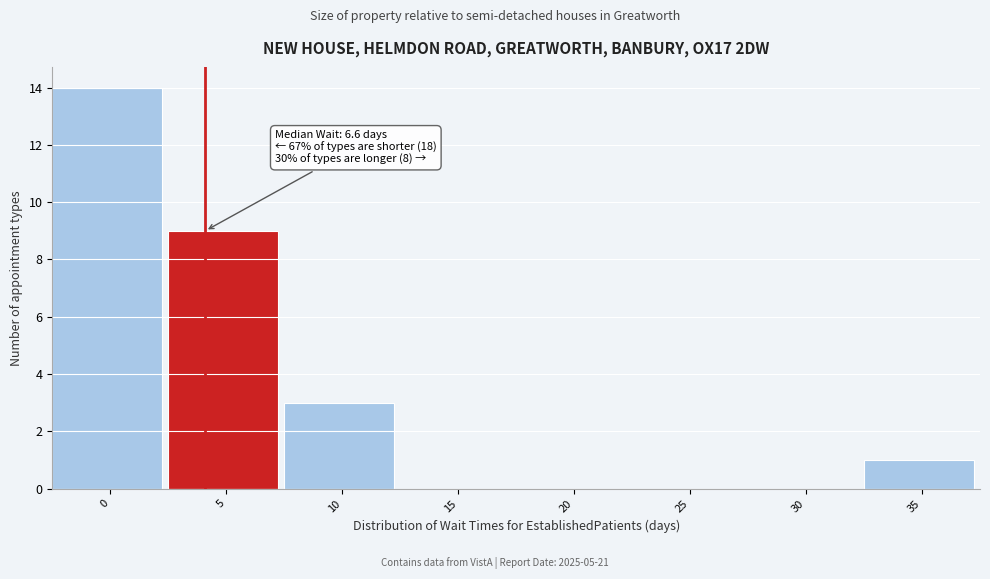

Reading left to right, extract all data points from this chart.

0=14	5=9	10=3	15=0	20=0	25=0	30=0	35=1